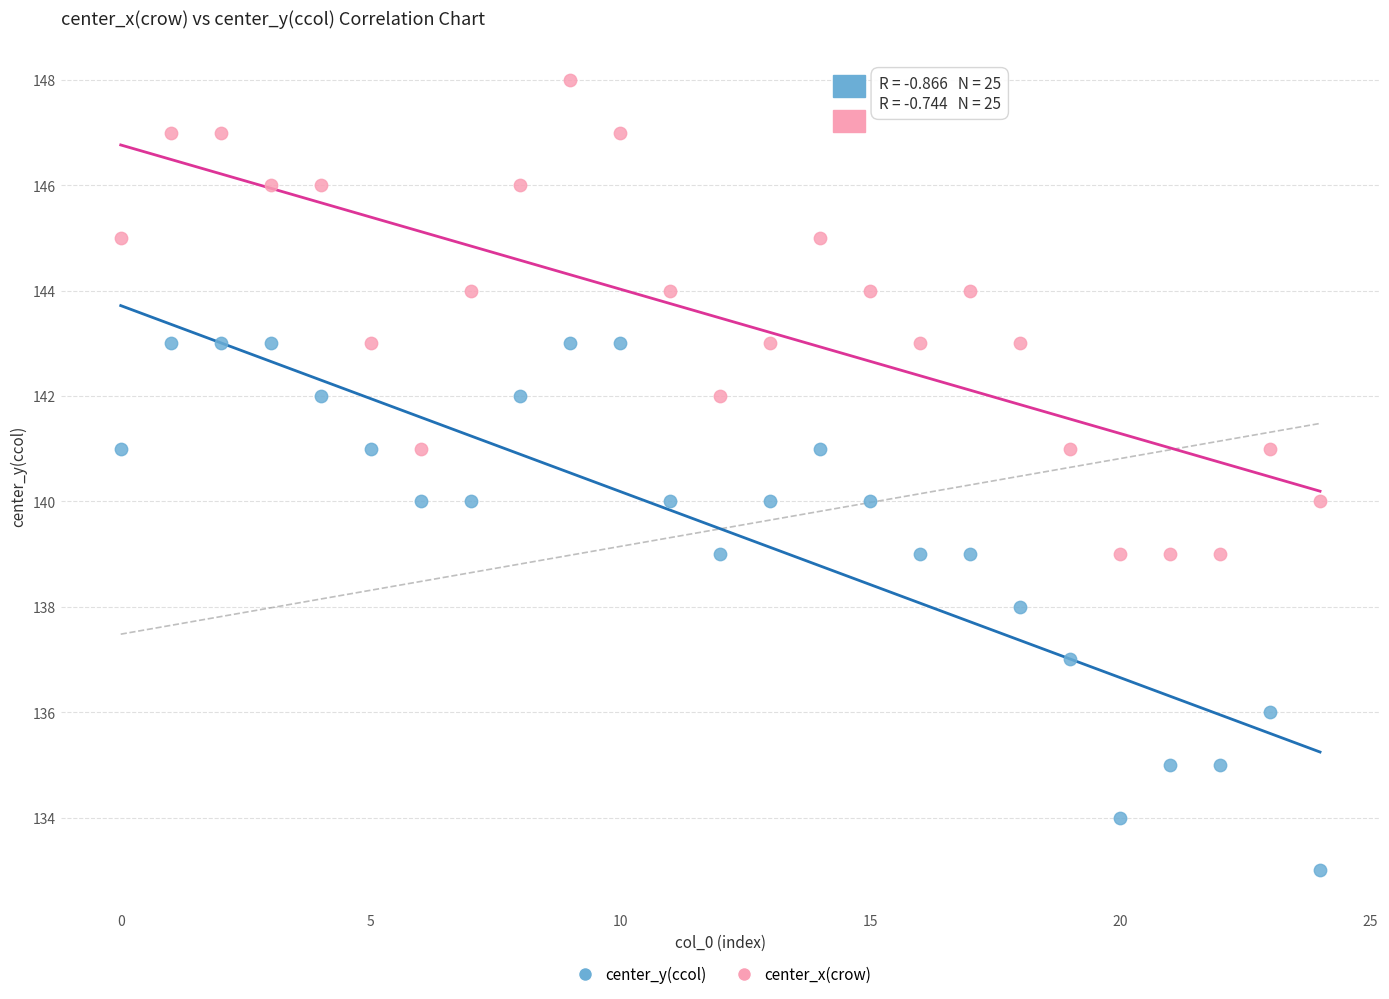

Which series contains the highest Y value?

center_x(crow)